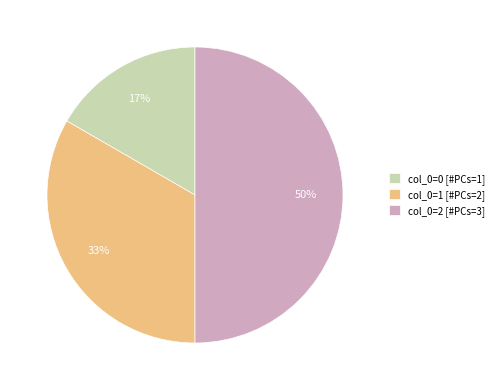

Does col_0=1 [#PCs=2] represent more than half of the total?

No